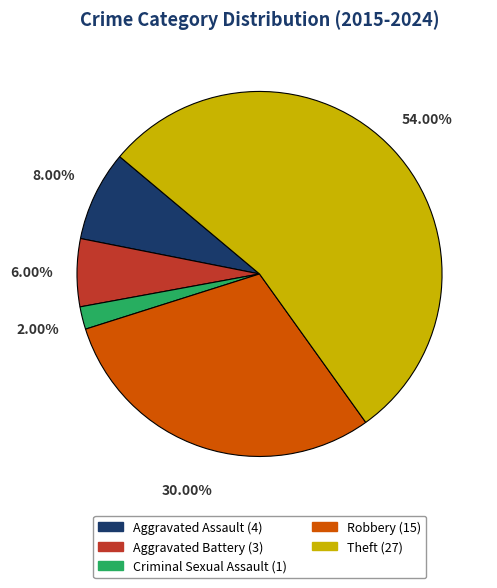

Which slice represents more than half of the pie?

Theft